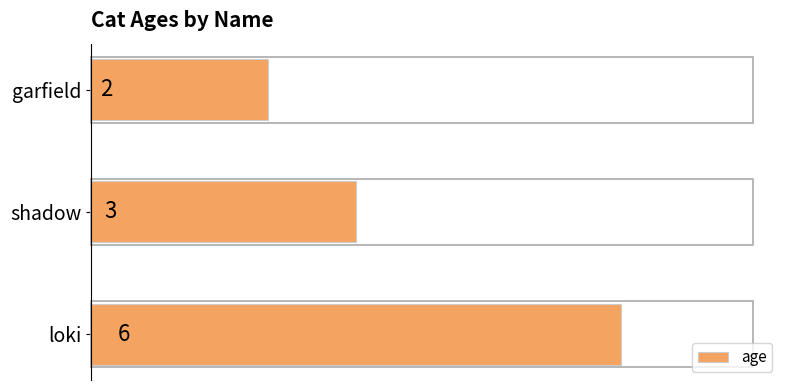

What is the ratio of the value at garfield to the value at loki?

0.3